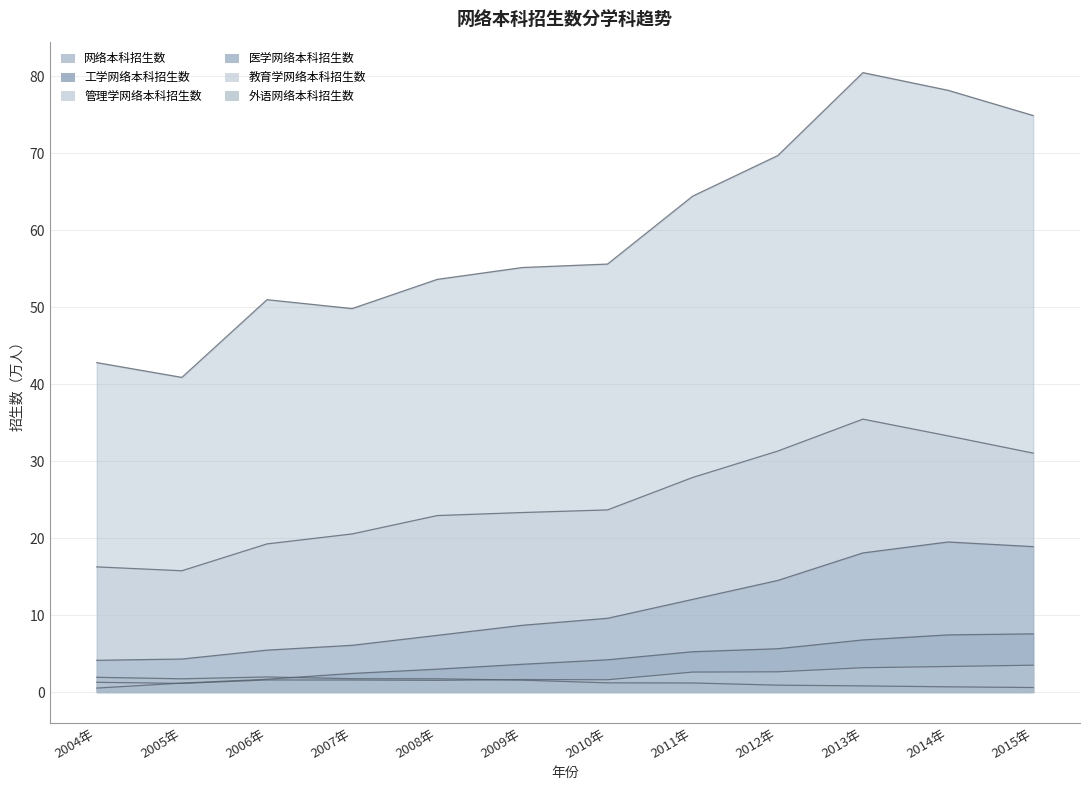

The value of 教育学网络本科招生数 at 2012年 is 2.6. True or false?

True